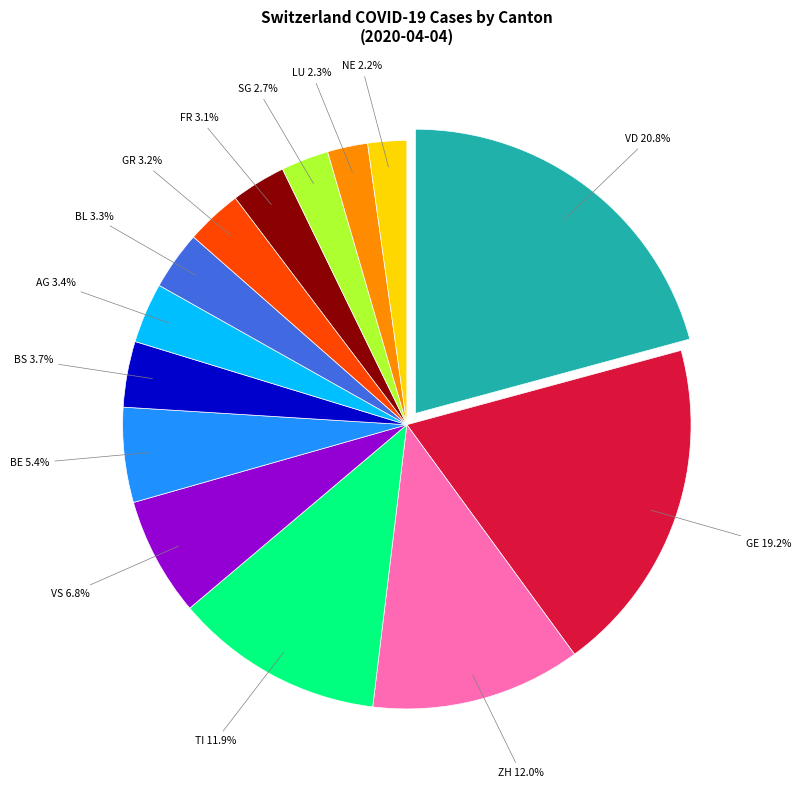

Does any single category account for the majority?

No